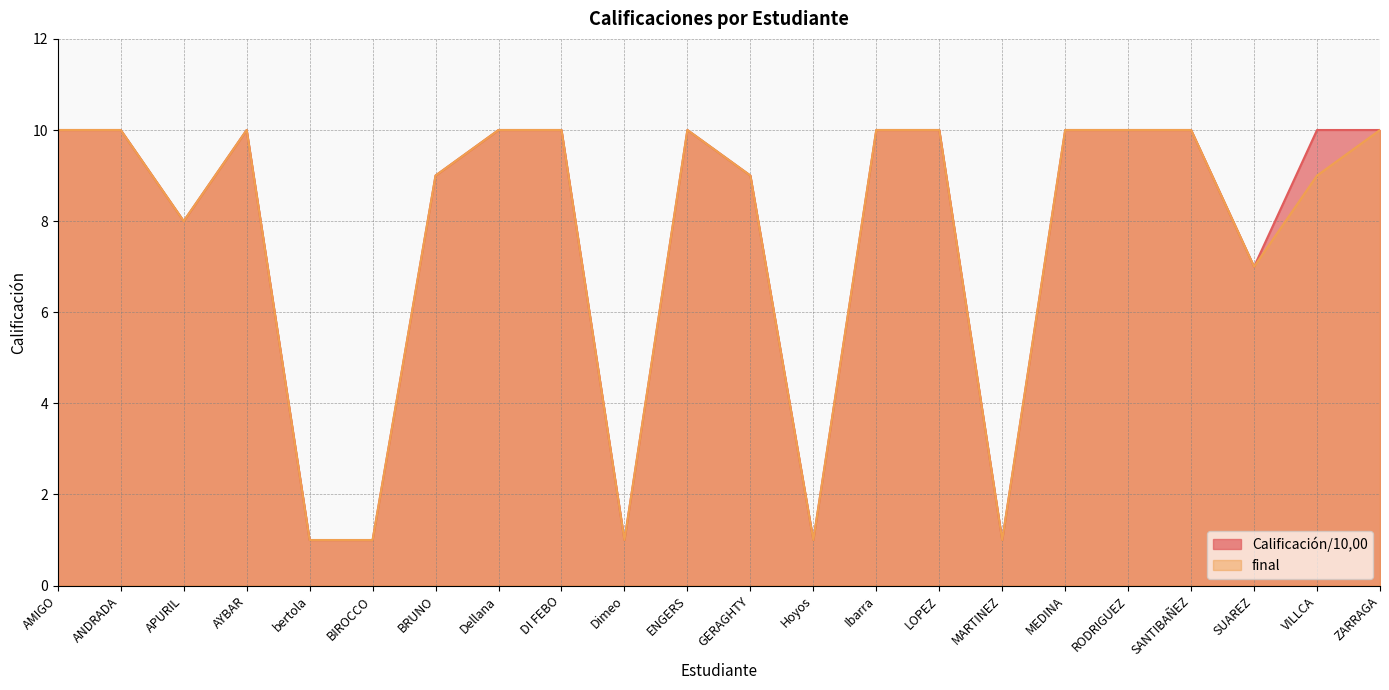

At which category does the chart reach its peak across all series?

AMIGO